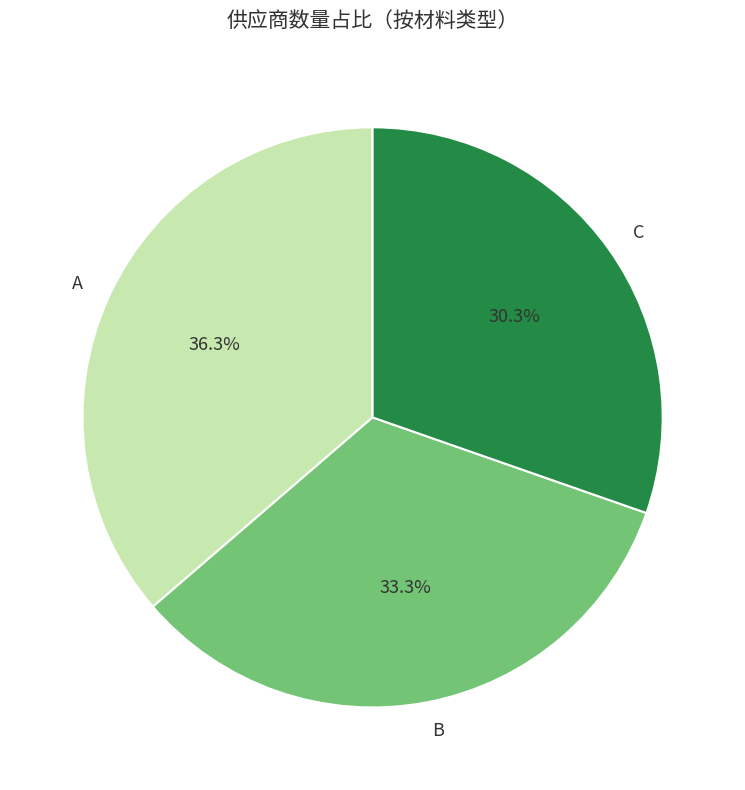

The A slice represents 29% of the pie. True or false?

False